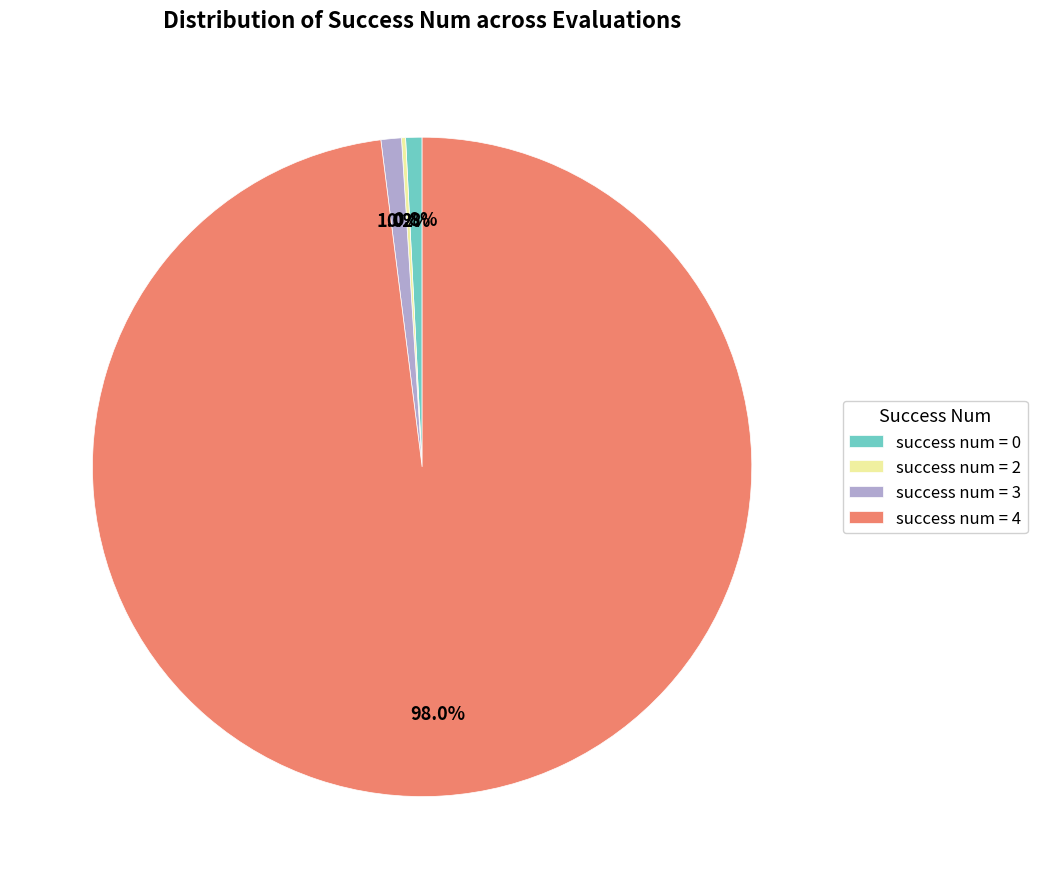

To the nearest percent, what is the combined percentage of success num = 3 and success num = 4?

99%